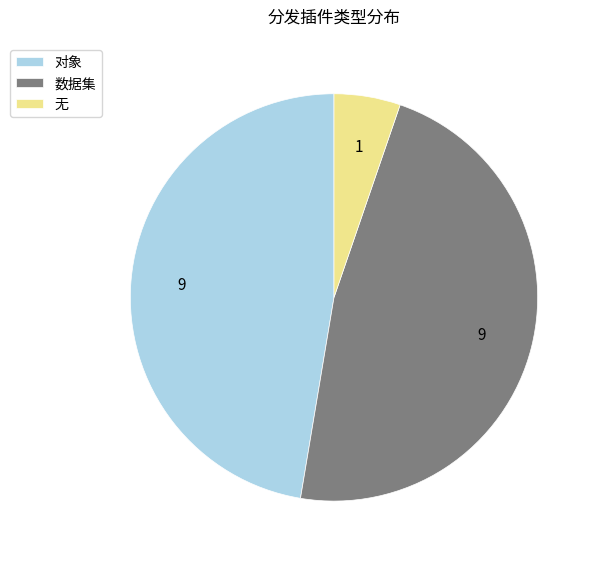

What is the ratio of the value at 对象 to the value at 无?

9.0